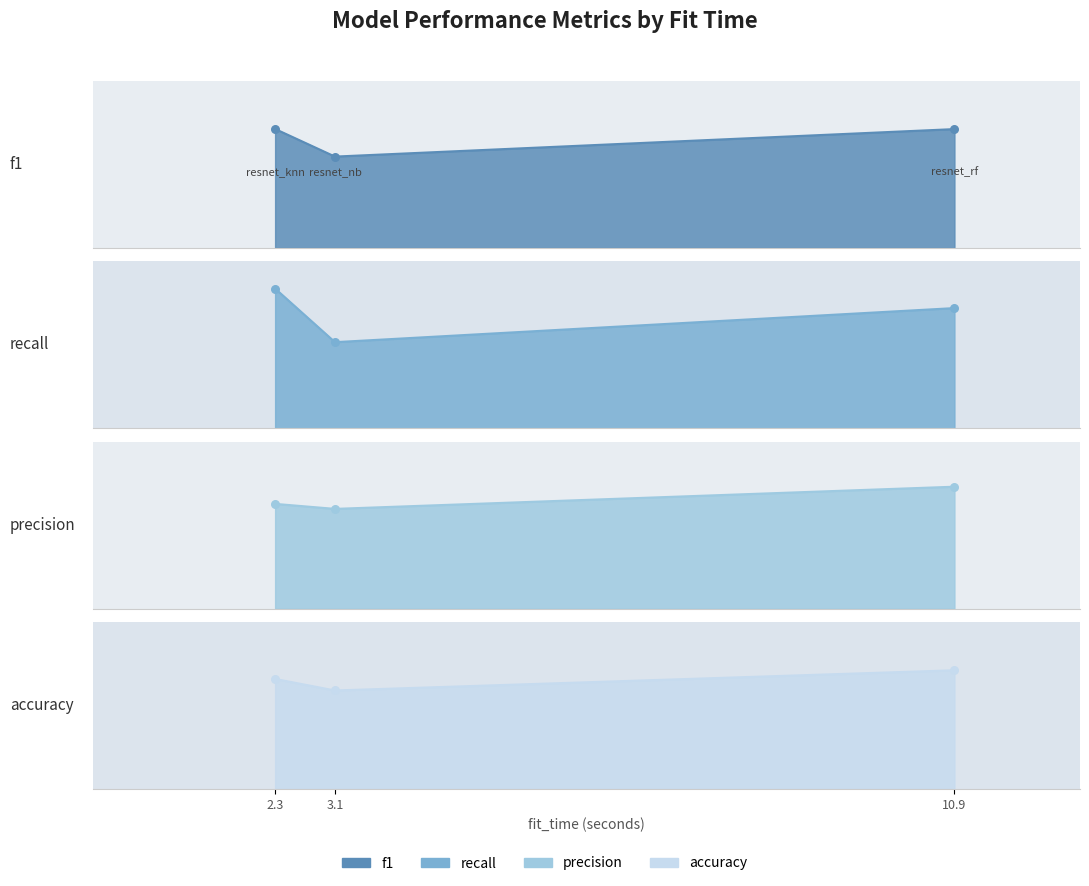

Which series has the widest spread of Y values?

recall